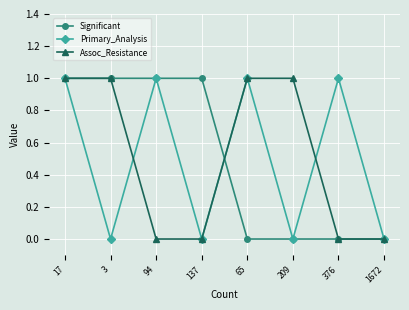

True or false: Assoc_Resistance and Significant intersect in this chart.

True